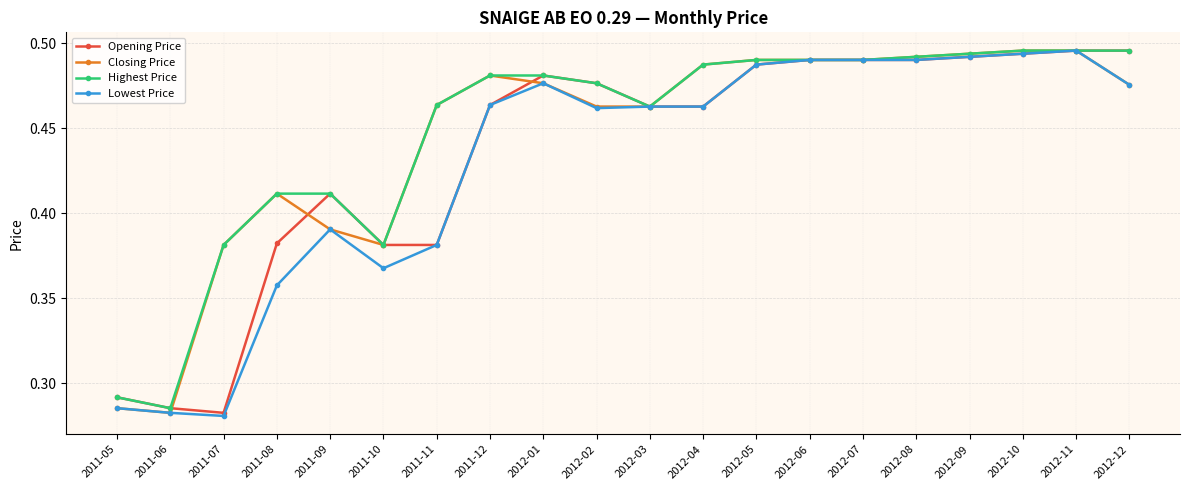

Which series has the largest total across all categories?

Highest Price